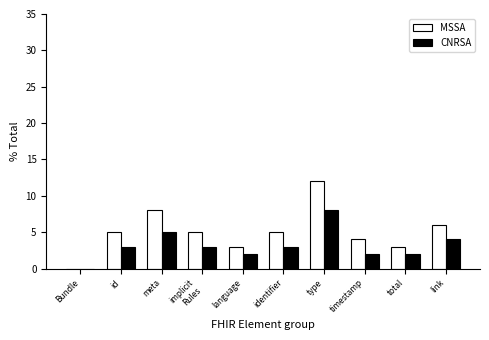

What is the greatest value displayed?

12